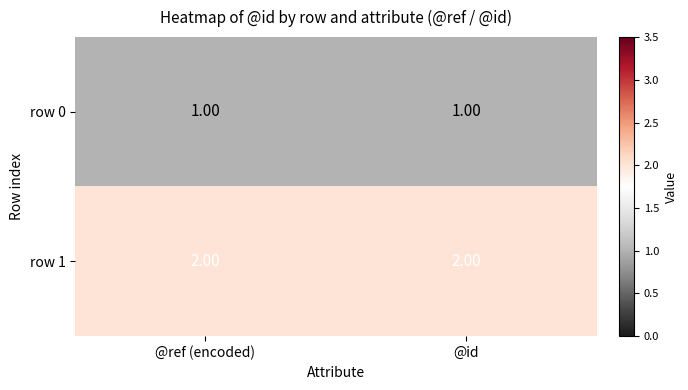

Is the value of row 0 at @id greater than the value of row 1 at @ref (encoded)?

No